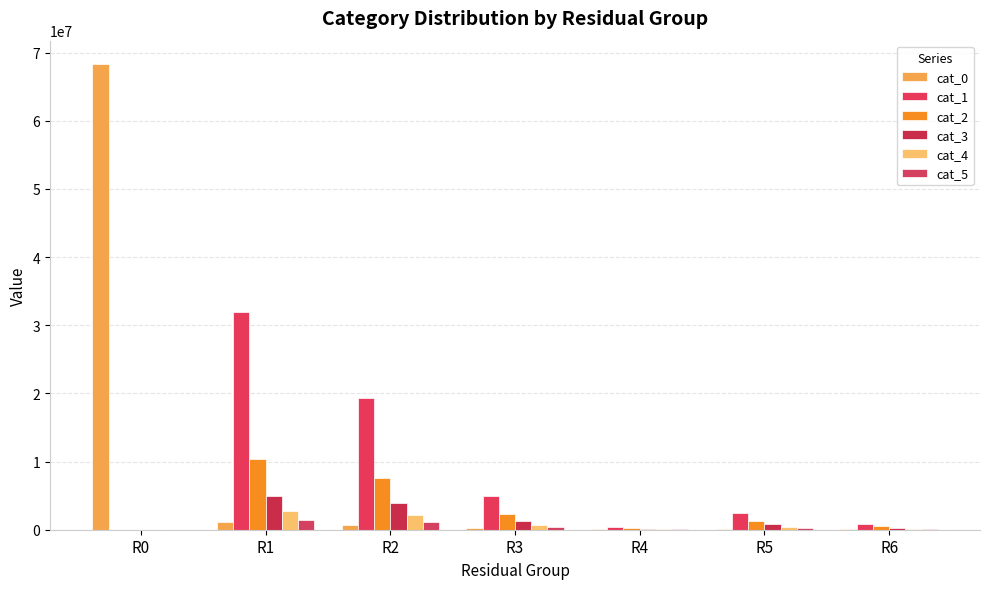

Rank the series at R6 from lowest to highest value.

cat_0, cat_5, cat_4, cat_3, cat_2, cat_1